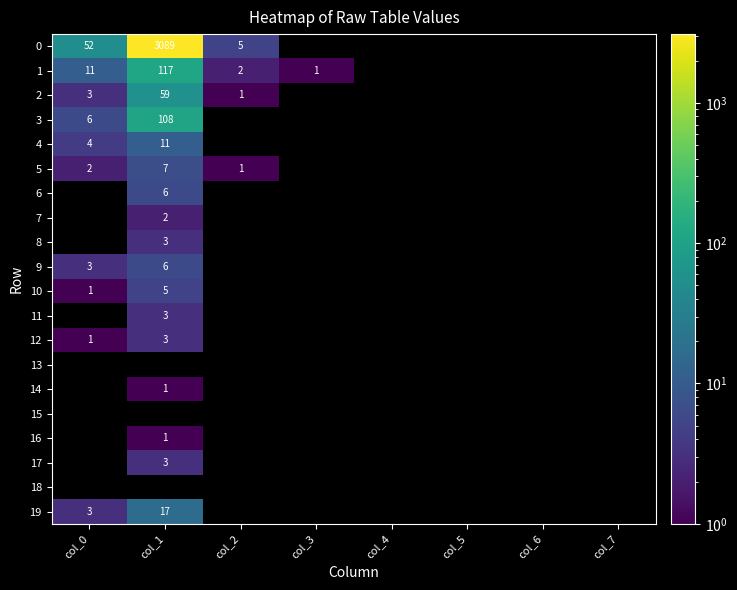

Count the number of categories in the chart.

8